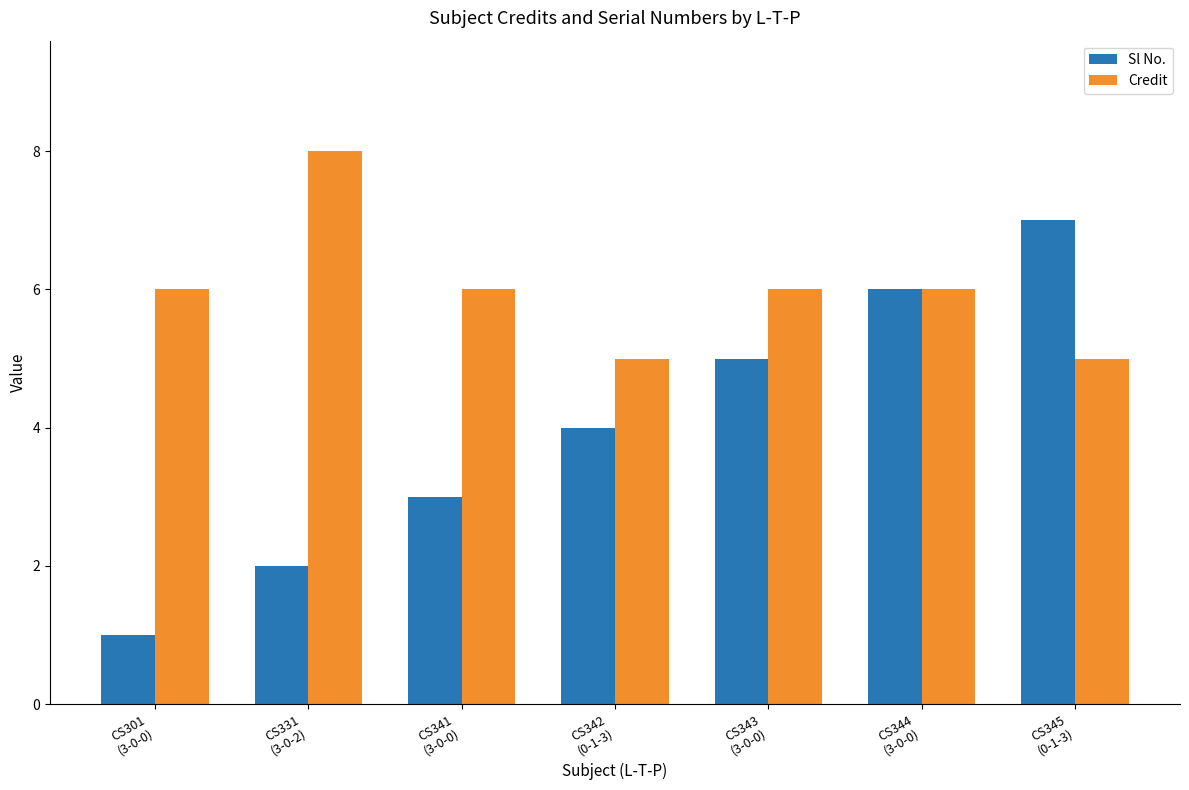

The value of Credit at CS343
(3-0-0) is 6. True or false?

True